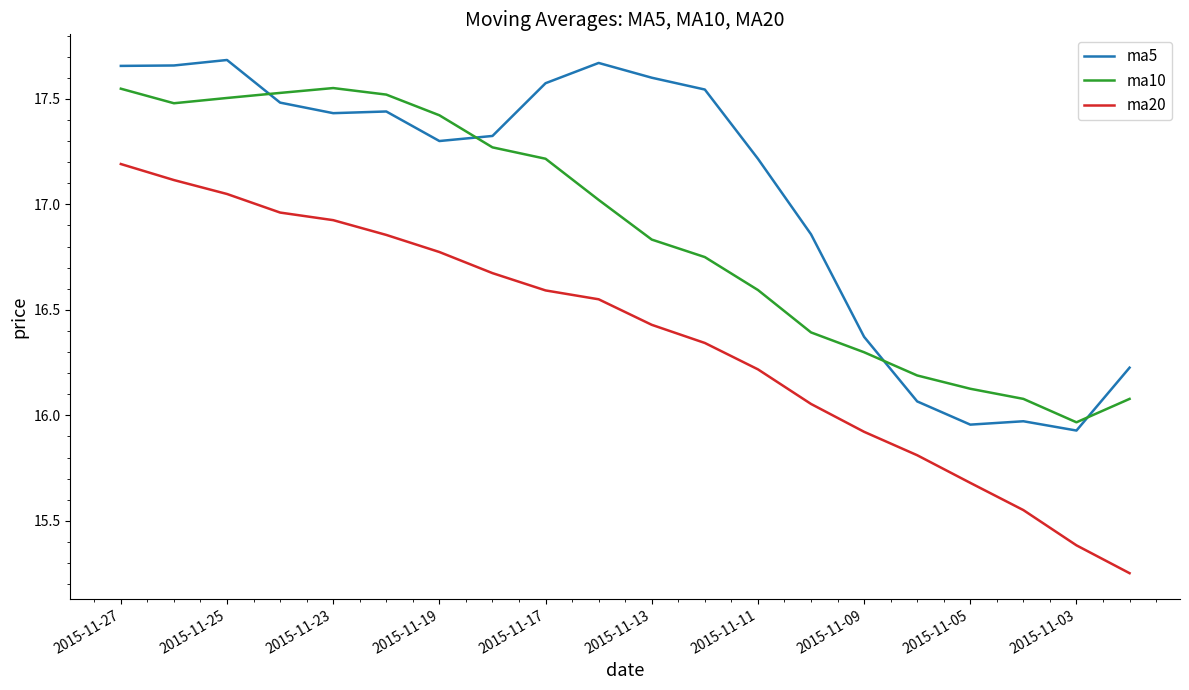

Does the chart display data point markers on the line(s)?

No